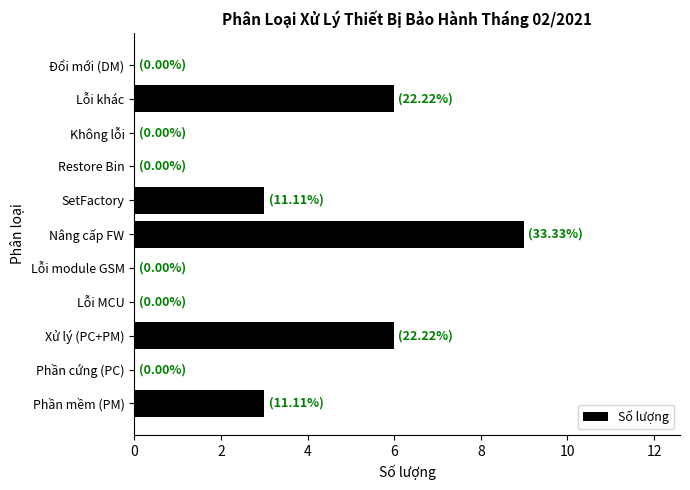

What is the greatest value displayed?

9